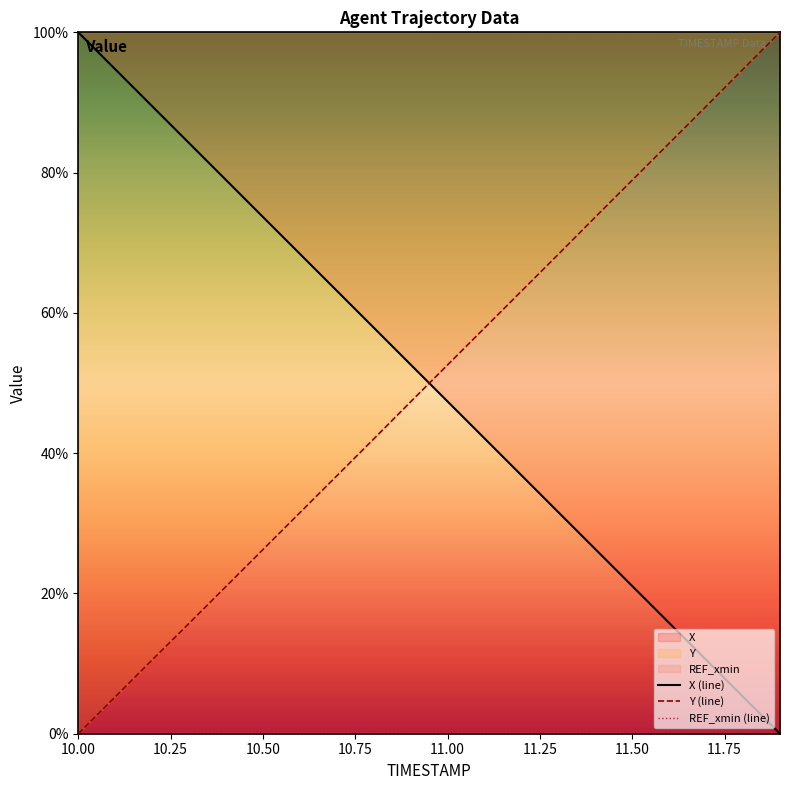

Which category has the lowest value in the Y (line) series?

10.00